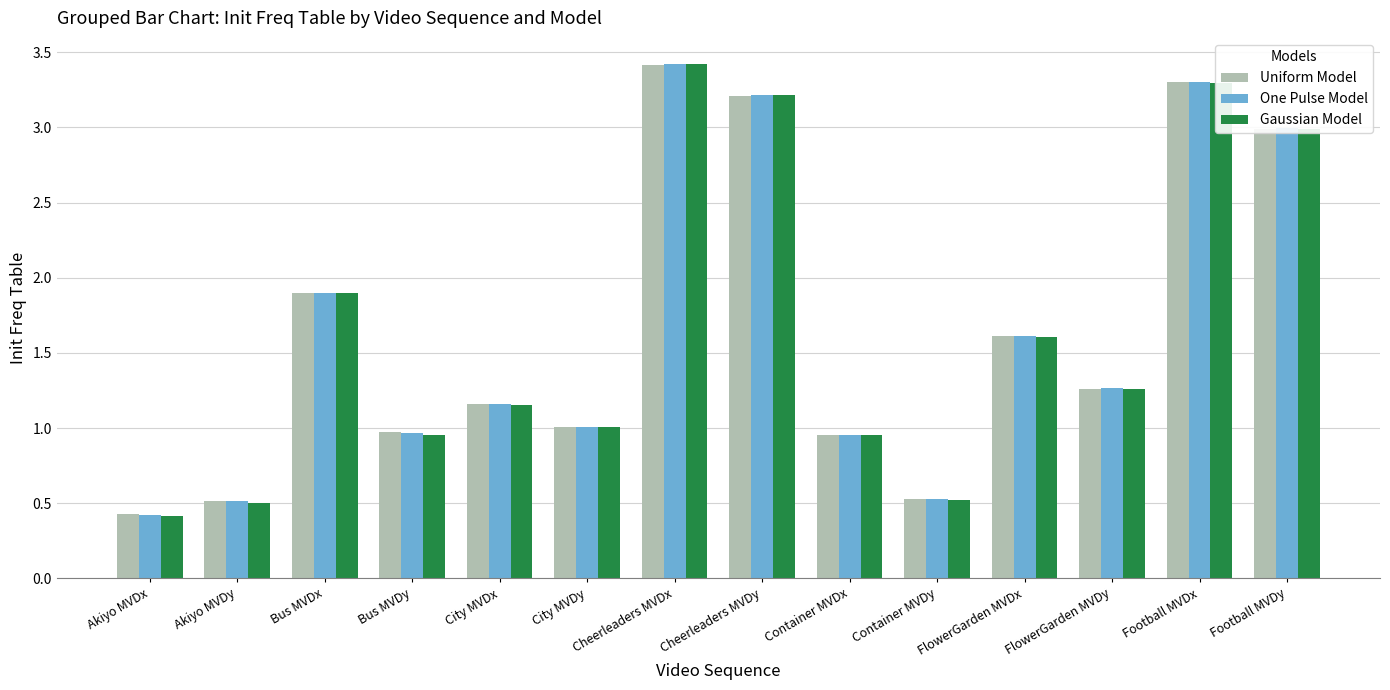

At which category is the sum across all series the highest?

Cheerleaders MVDx